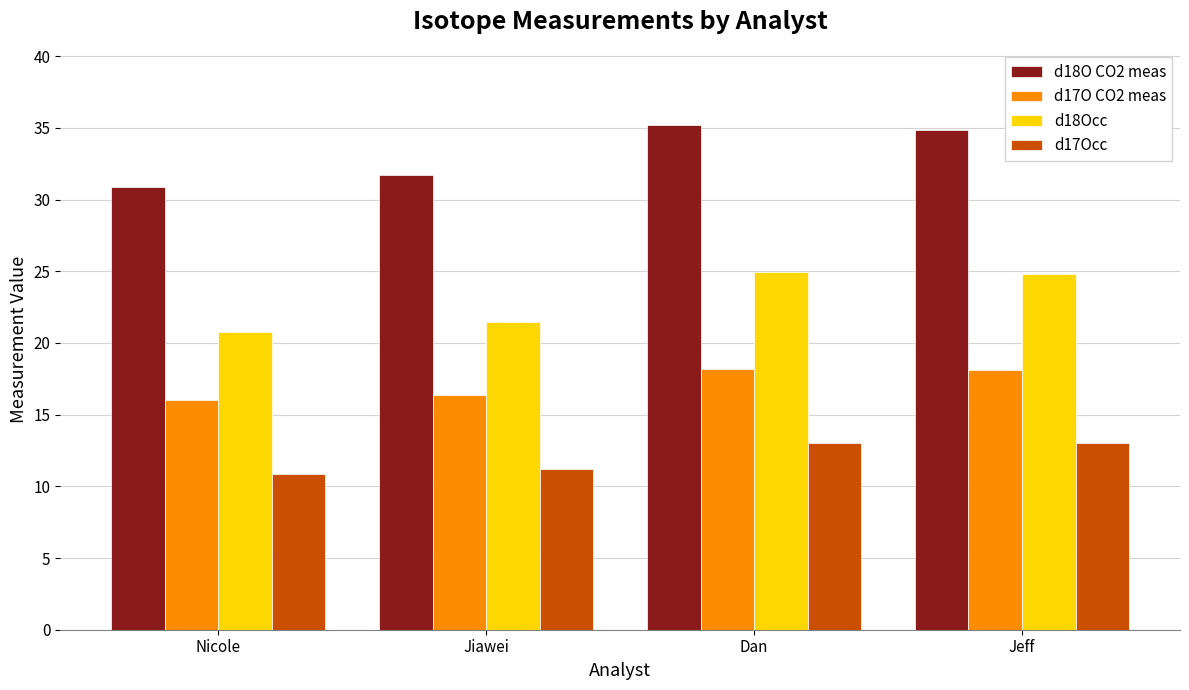

How many groups of bars are there?

4